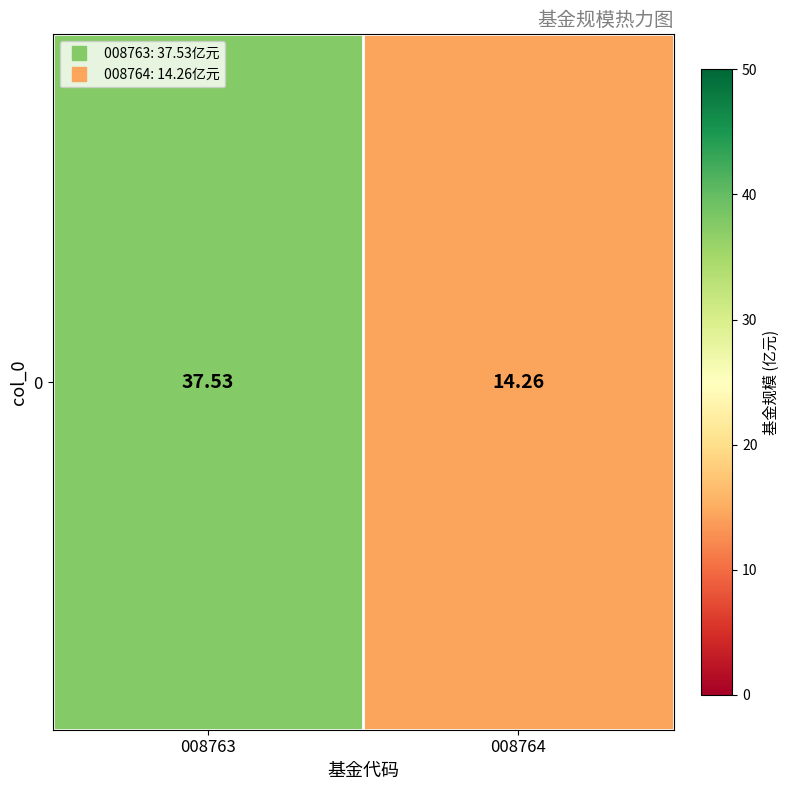

Reading right to left, transcribe all the data shown in this chart.

14.3	37.5